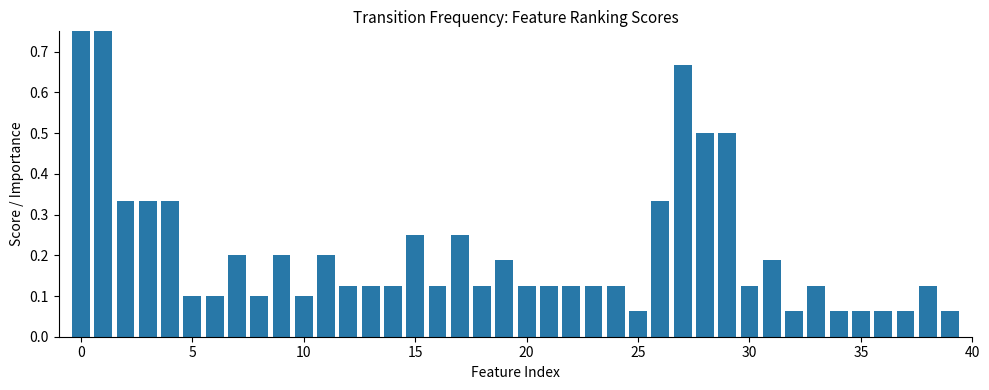

Reading left to right, extract all data points from this chart.

1.0	1.0	0.3	0.3	0.3	0.1	0.1	0.2	0.1	0.2	0.1	0.2	0.1	0.1	0.1	0.2	0.1	0.2	0.1	0.2	0.1	0.1	0.1	0.1	0.1	0.1	0.3	0.7	0.5	0.5	0.1	0.2	0.1	0.1	0.1	0.1	0.1	0.1	0.1	0.1